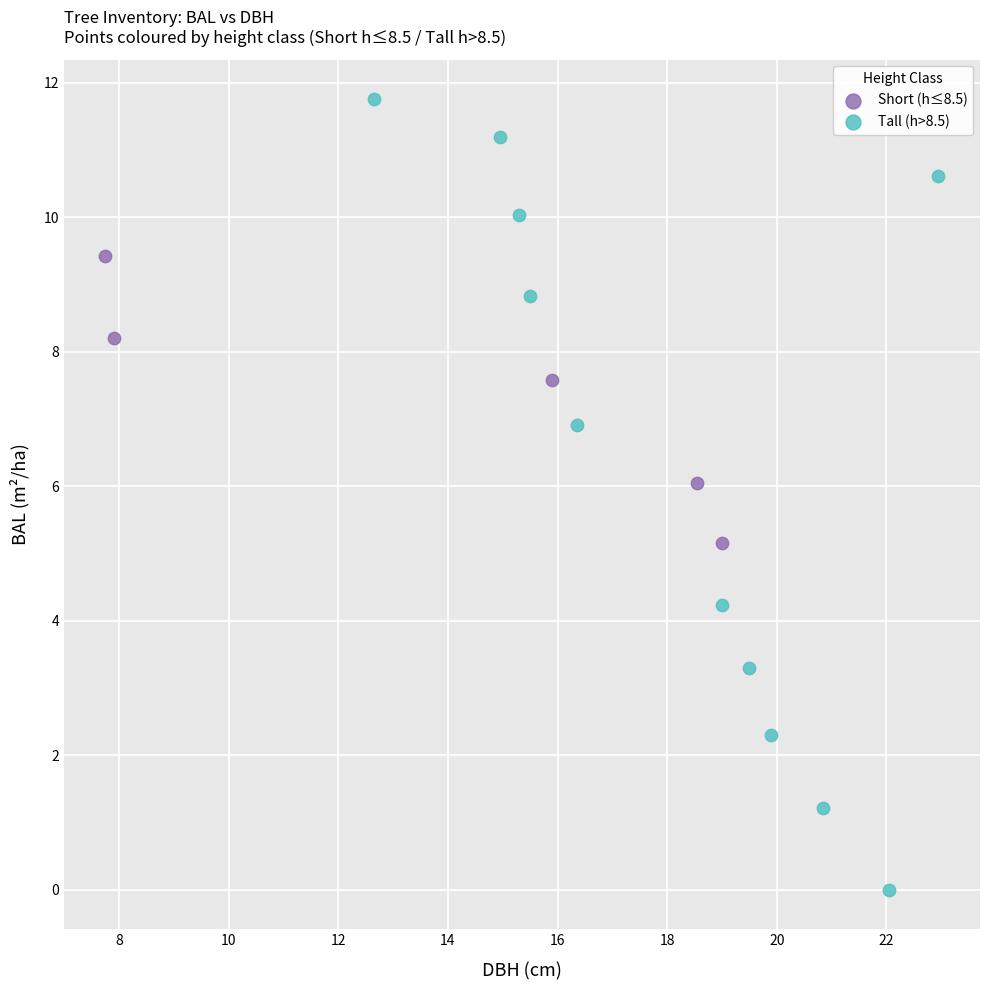

Which series contains the highest Y value?

Tall (h>8.5)